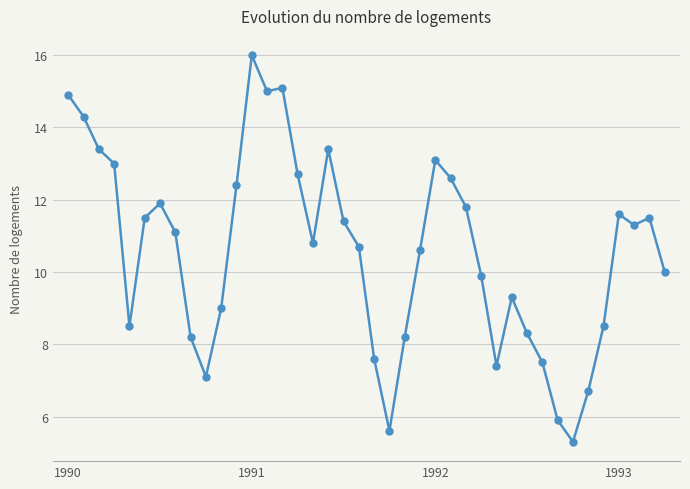

Count the number of categories in the chart.

40